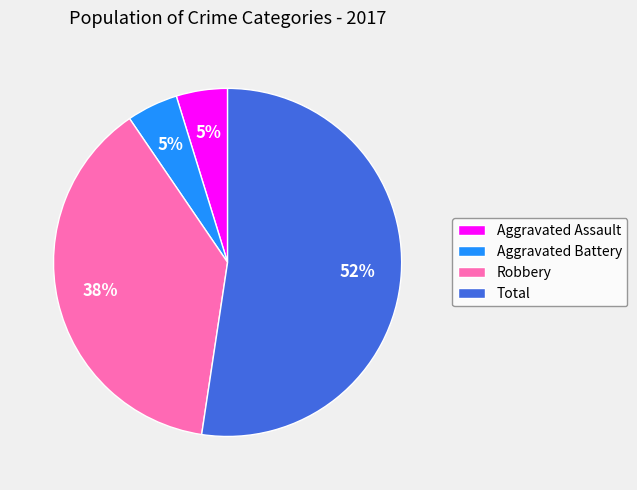

To the nearest percent, what is the combined percentage of Aggravated Assault and Robbery?

43%